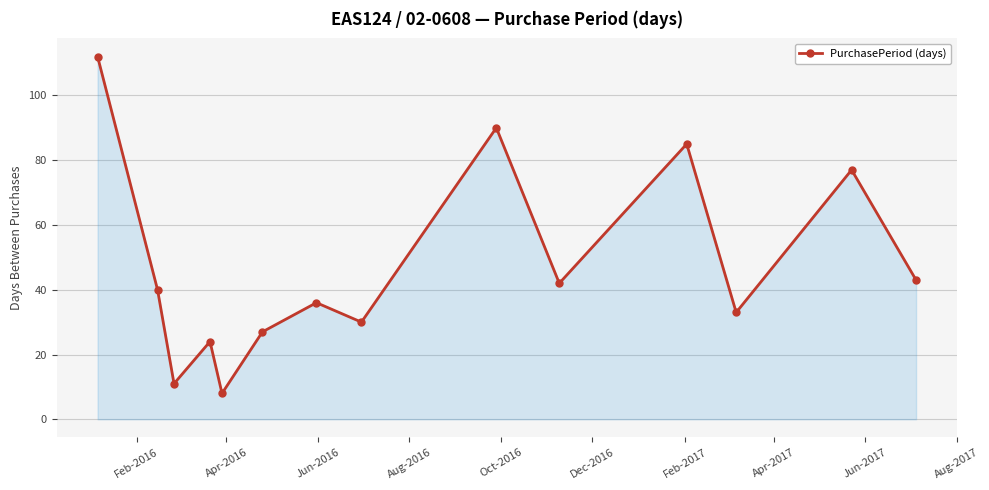

How many lines are shown in the chart?

1